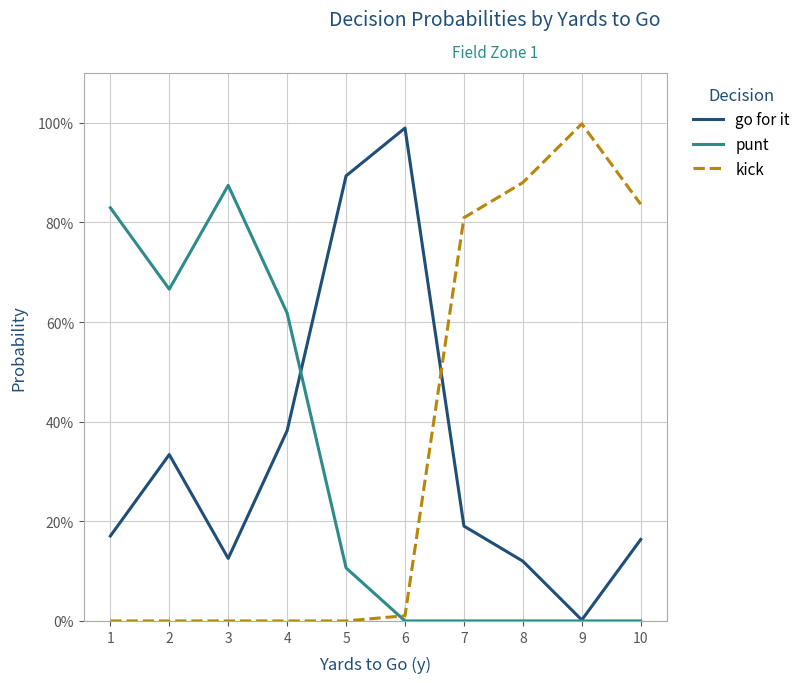

Reading left to right, transcribe all the data shown in this chart.

go for it: 0.2	0.3	0.1	0.4	0.9	1.0	0.2	0.1	0.0	0.2
punt: 0.8	0.7	0.9	0.6	0.1	0.0	0.0	0.0	0.0	0.0
kick: 0.0	0.0	0.0	0.0	0.0	0.0	0.8	0.9	1.0	0.8